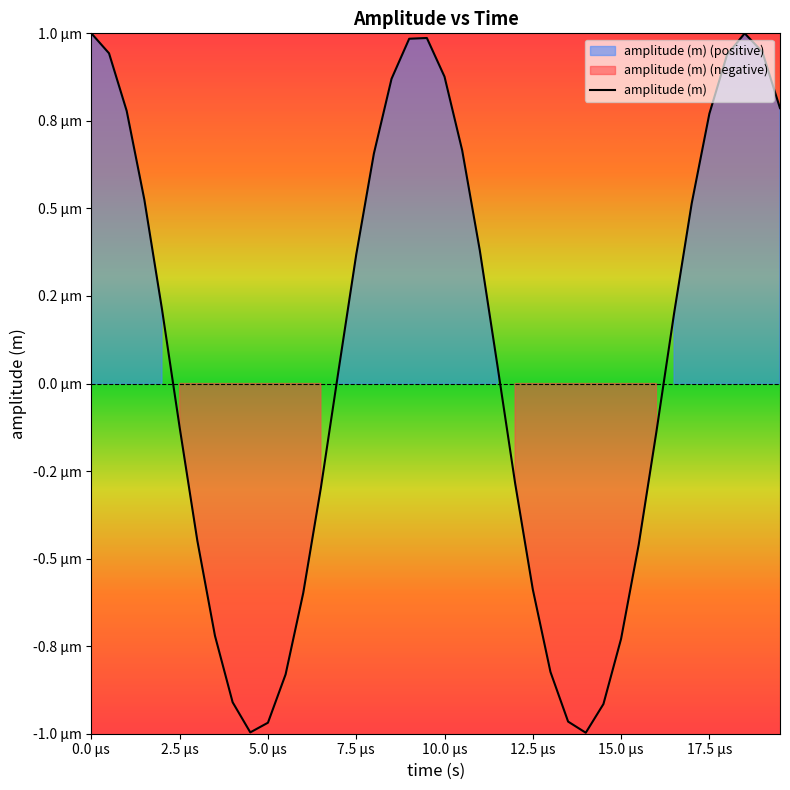

The chart shows a value of -0.0 at 15.0 µs. True or false?

False